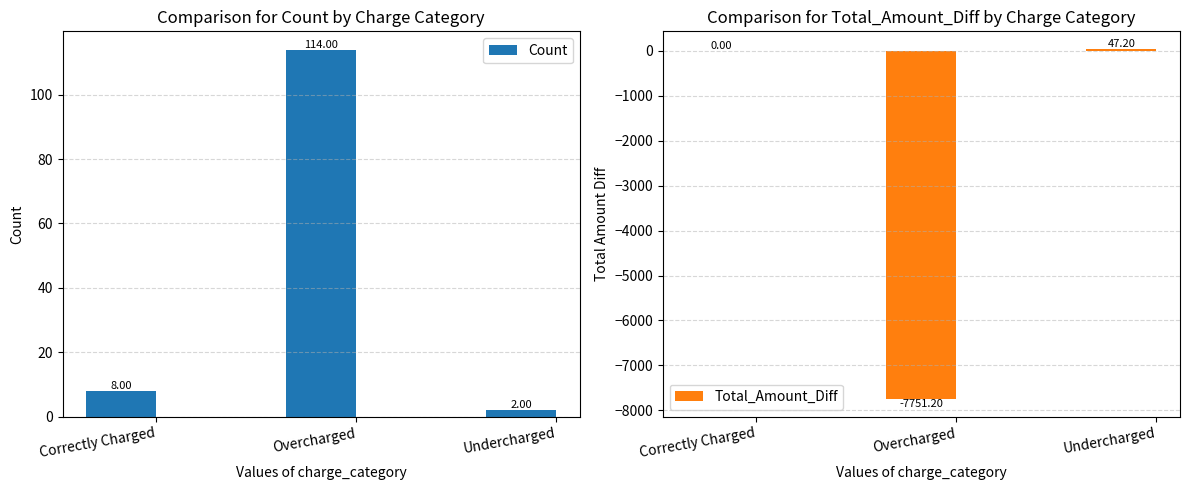

The Total_Amount_Diff series shows -10097.5 at Overcharged. True or false?

False